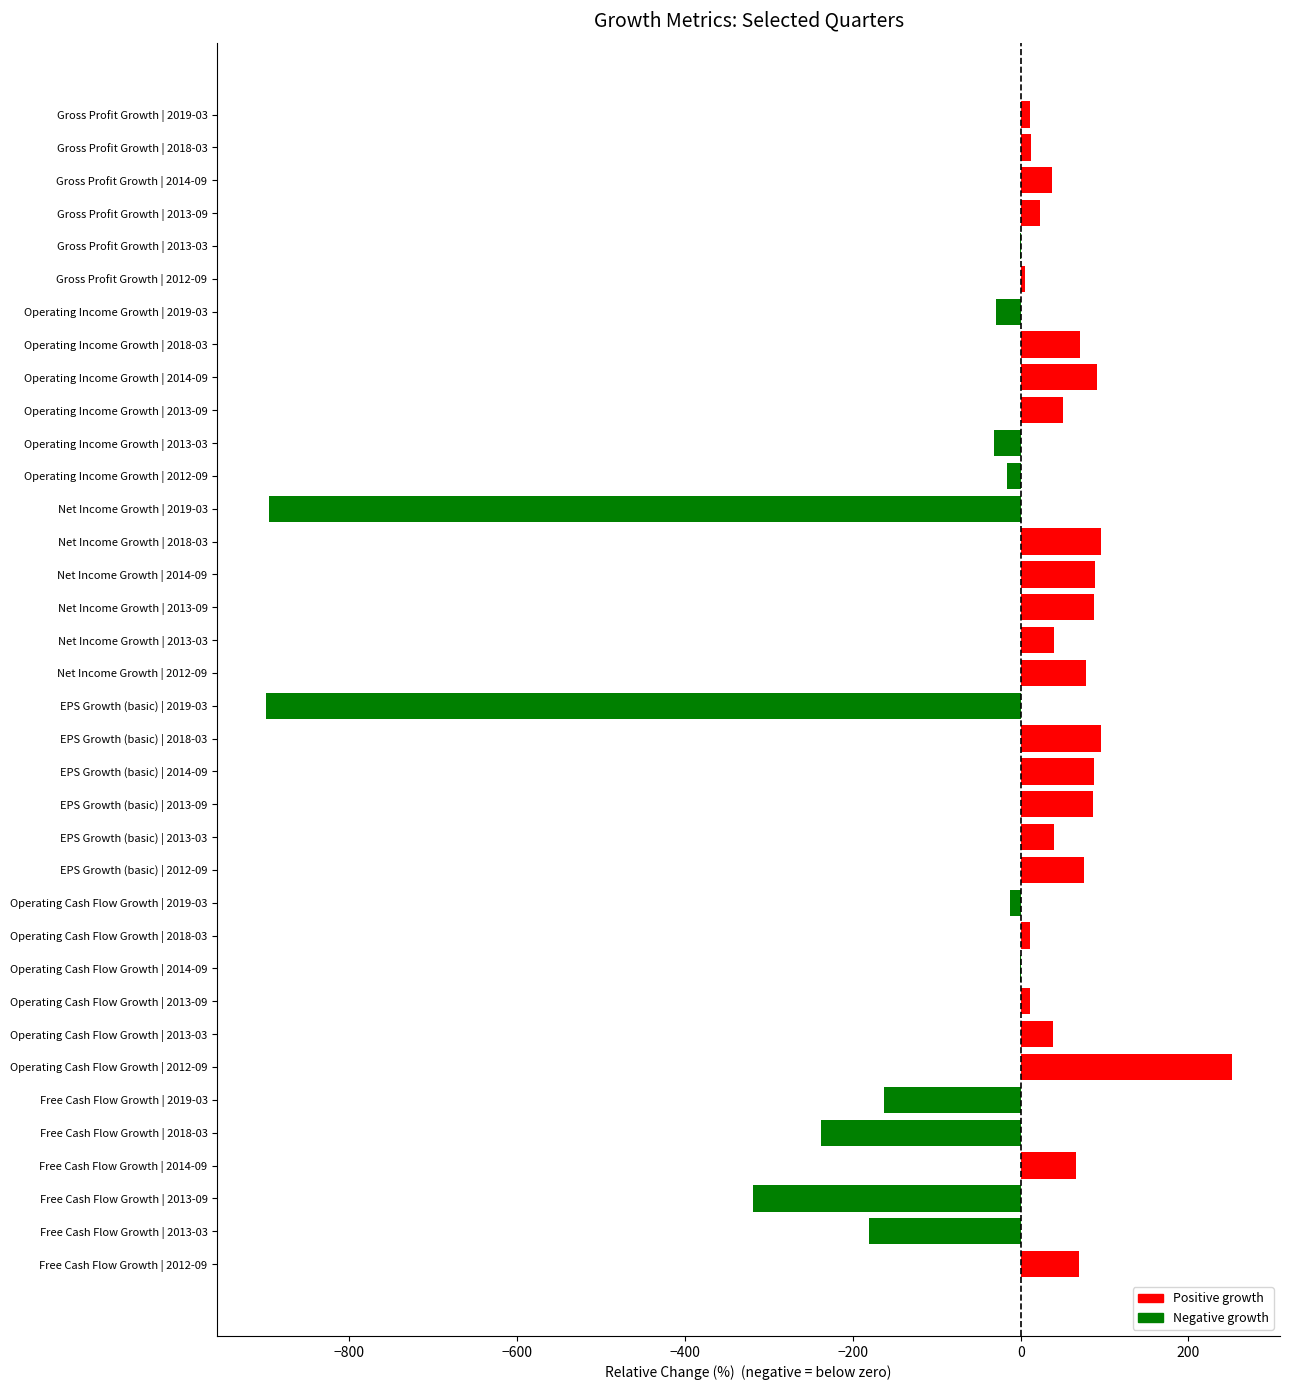

What is the greatest value displayed?

251.5